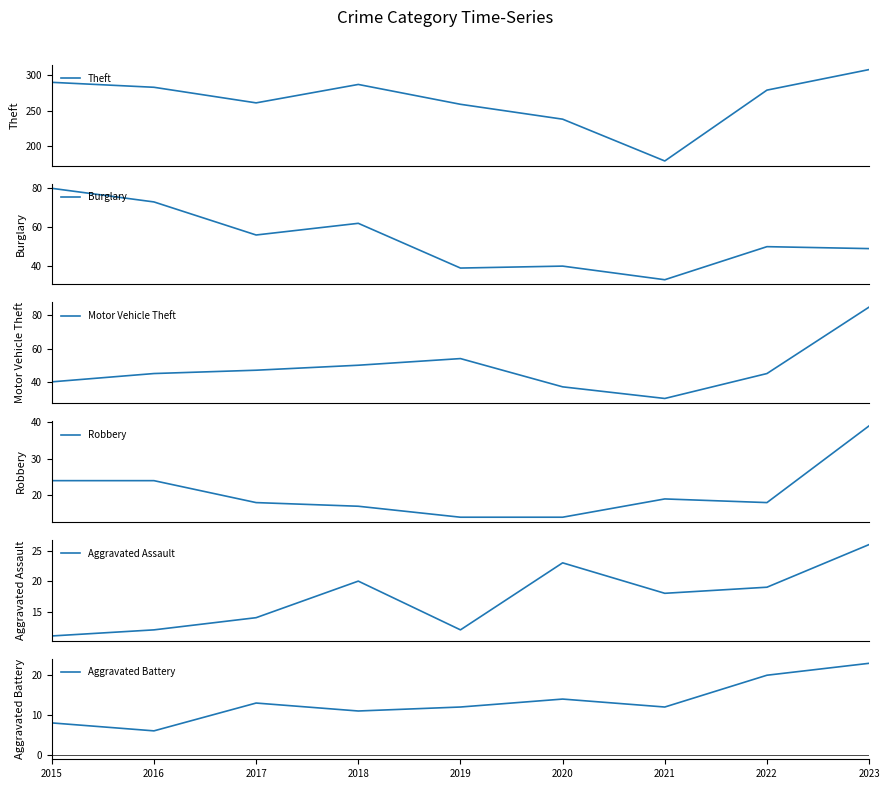

Is it true that Motor Vehicle Theft equals 13 at 2015?

False